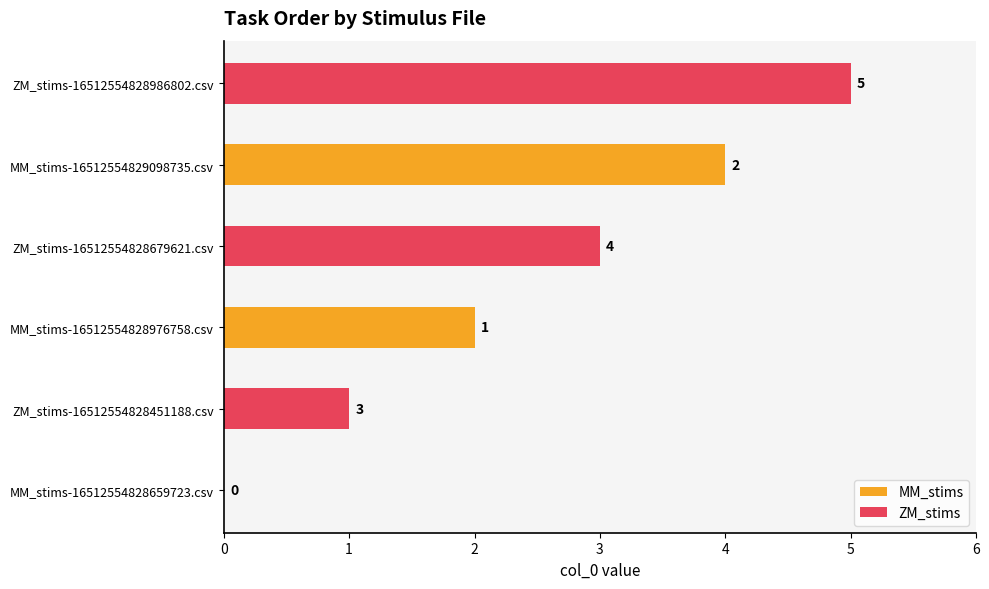

What is the sum of all MM_stims values?

6